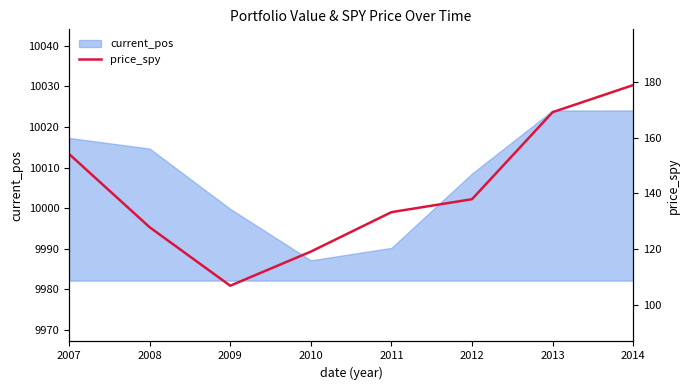

What is the highest value of the current_pos series?

10024.1